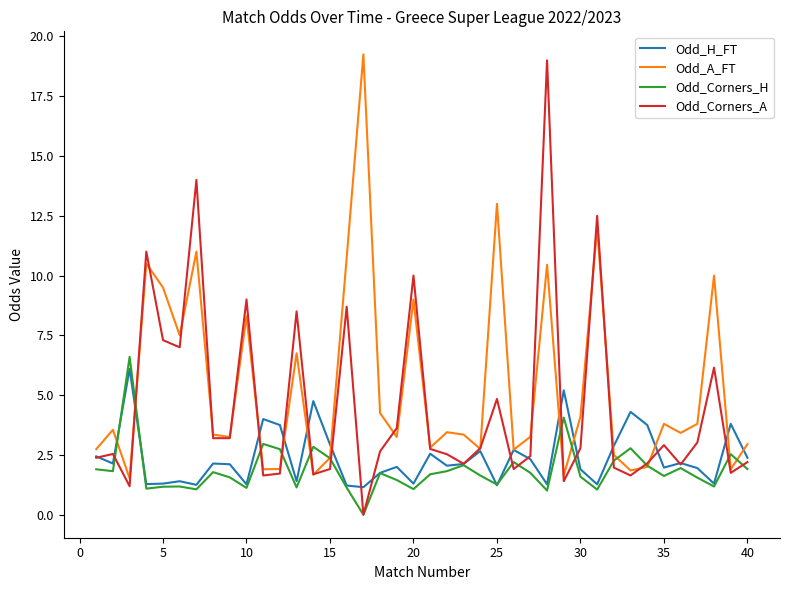

What is the total value across all series at 30?

10.4